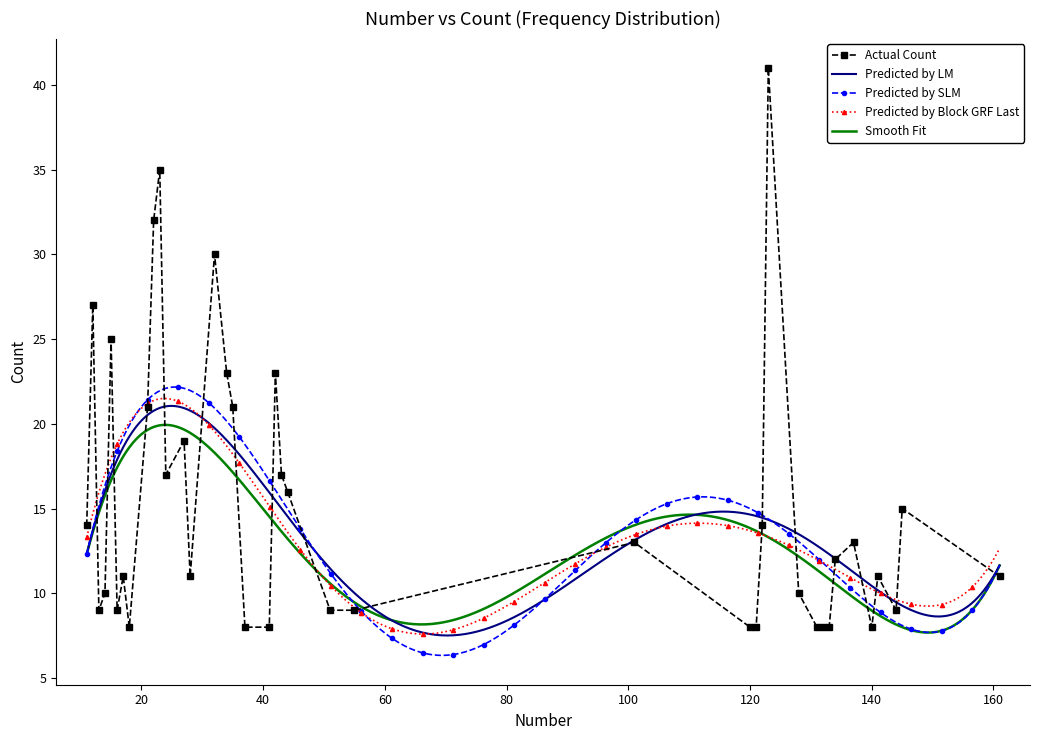

What is the average value?

15